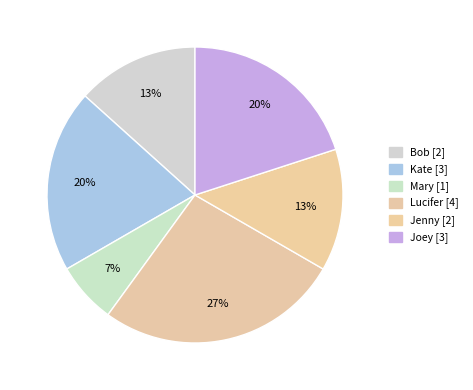

Which slice is the smallest?

Mary